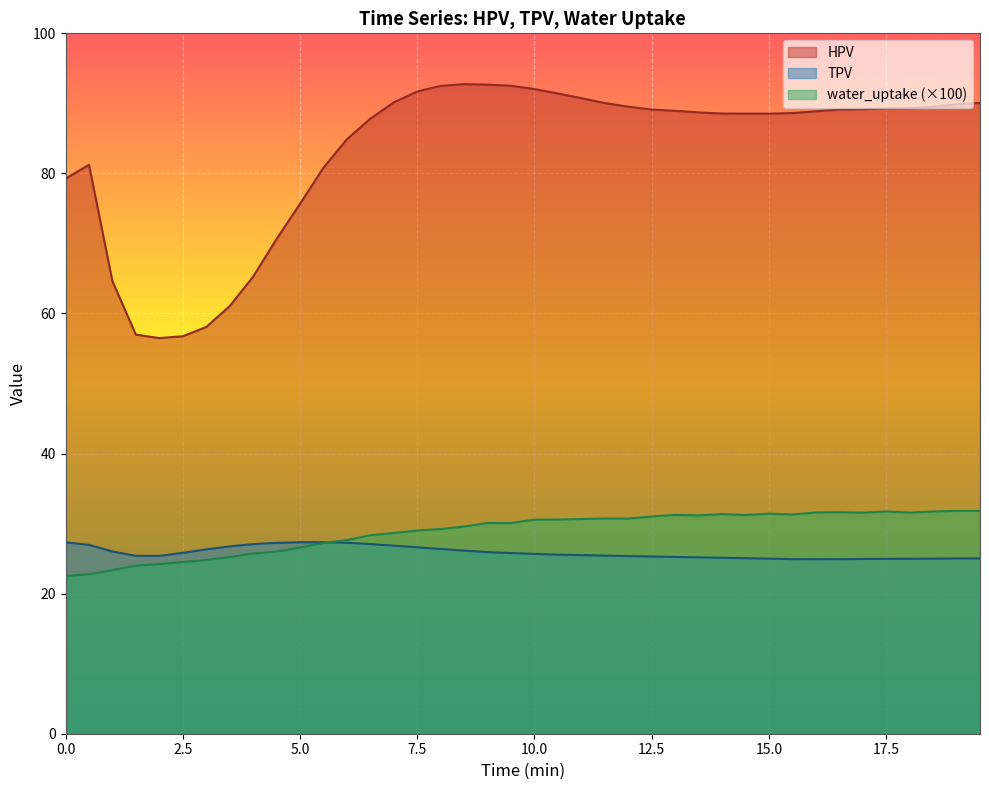

Reading right to left, transcribe all the data shown in this chart.

HPV: 19.5=90.1	19=89.9	18.5=89.5	18=89.3	17.5=89.3	17=89.2	16.5=89.1	16=88.9	15.5=88.6	15=88.5	14.5=88.5	14=88.5	13.5=88.7	13=88.9	12.5=89.1	12=89.5	11.5=90.0	11=90.7	10.5=91.4	10=92.0	9.5=92.5	9=92.7	8.5=92.8	8=92.5	7.5=91.7	7=90.1	6.5=87.8	6=84.9	5.5=80.8	5=75.7	4.5=70.6	4=65.2	3.5=61.0	3=58.1	2.5=56.8	2=56.5	1.5=57.0	1=64.6	0.5=81.2	0=79.2
TPV: 19.5=25.0	19=25.0	18.5=25.0	18=25.0	17.5=25.0	17=24.9	16.5=24.9	16=24.9	15.5=24.9	15=25.0	14.5=25.1	14=25.1	13.5=25.2	13=25.2	12.5=25.3	12=25.4	11.5=25.4	11=25.5	10.5=25.6	10=25.7	9.5=25.8	9=25.9	8.5=26.1	8=26.4	7.5=26.6	7=26.9	6.5=27.1	6=27.3	5.5=27.3	5=27.3	4.5=27.2	4=27.1	3.5=26.8	3=26.3	2.5=25.8	2=25.4	1.5=25.4	1=26.0	0.5=27.0	0=27.3
water_uptake: 19.5=31.8	19=31.8	18.5=31.7	18=31.6	17.5=31.7	17=31.6	16.5=31.6	16=31.6	15.5=31.3	15=31.4	14.5=31.2	14=31.4	13.5=31.2	13=31.2	12.5=31.0	12=30.7	11.5=30.7	11=30.7	10.5=30.6	10=30.6	9.5=30.1	9=30.1	8.5=29.6	8=29.2	7.5=29.0	7=28.7	6.5=28.3	6=27.6	5.5=27.3	5=26.6	4.5=26.0	4=25.7	3.5=25.2	3=24.8	2.5=24.5	2=24.2	1.5=24.0	1=23.3	0.5=22.8	0=22.5